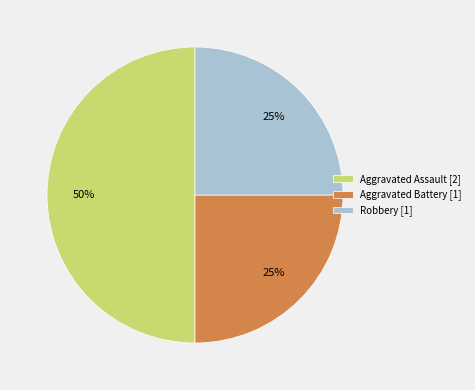

To the nearest percent, what percentage of the pie is Aggravated Assault [2]?

50%